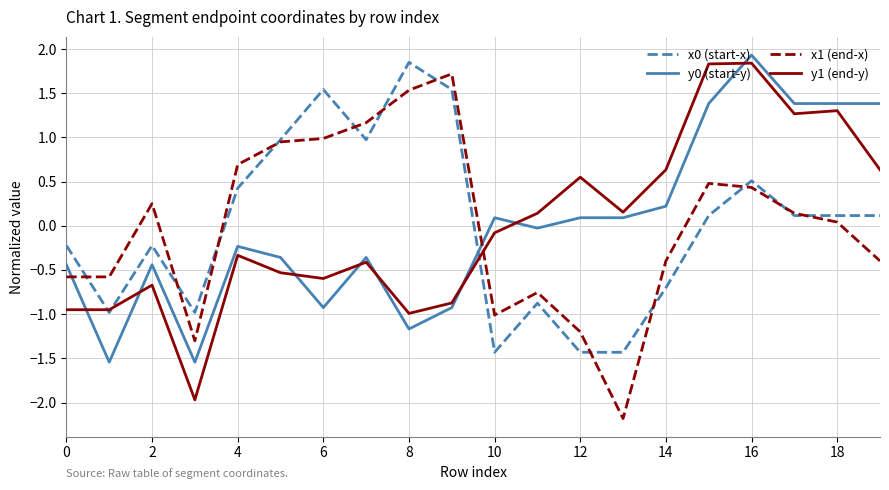

How many distinct data groups are displayed?

4